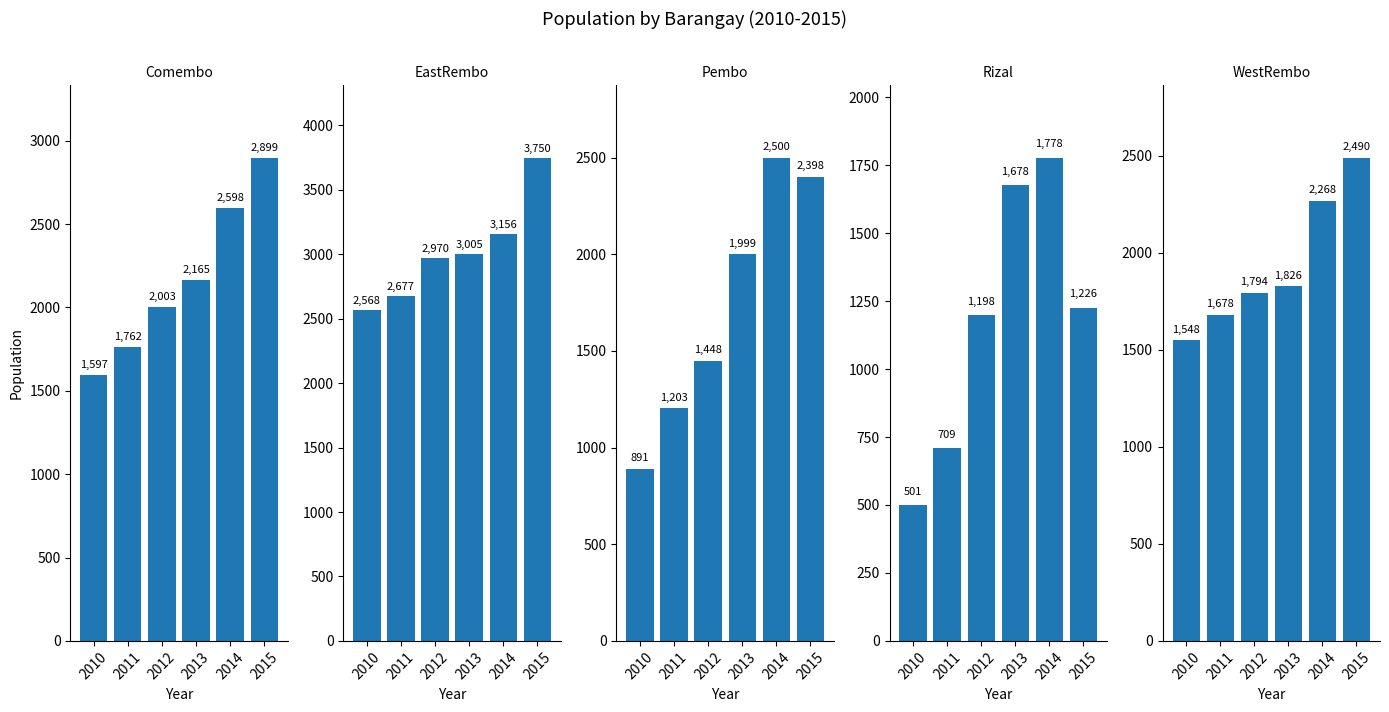

What is the difference between the second highest and minimum values in the EastRembo series?

588